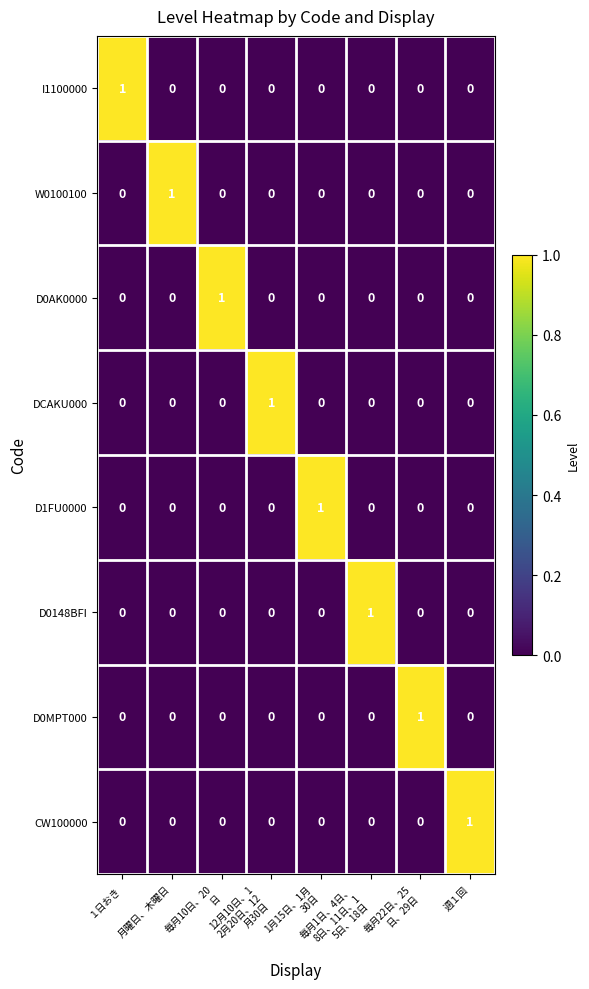

At how many categories does at least one series exceed 0?

8